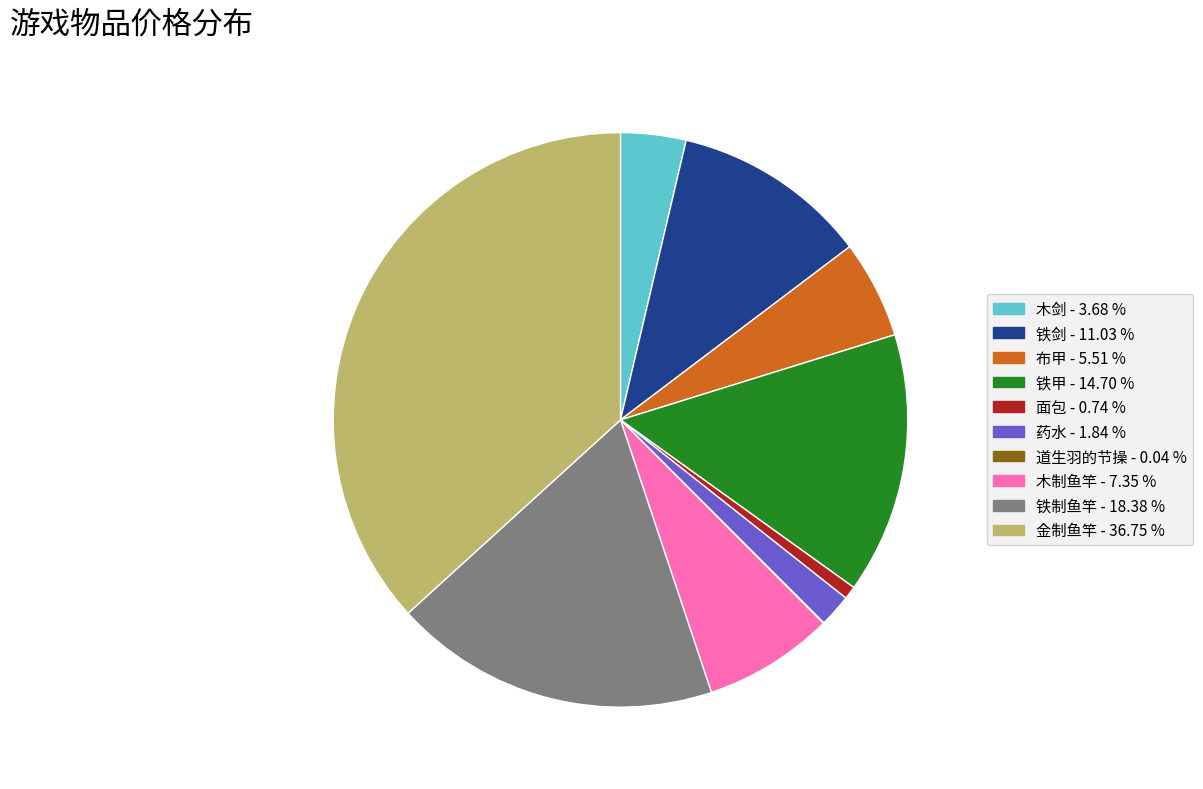

Is 布甲 the majority of the pie?

No